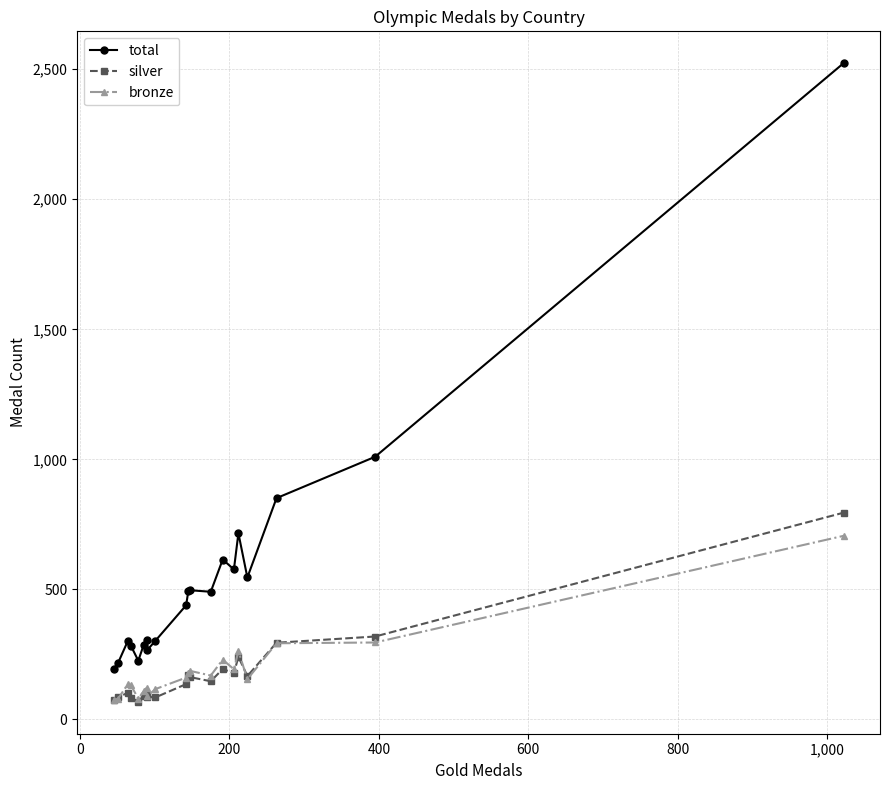

What is the value of the total point at the 20th from the left?

2523